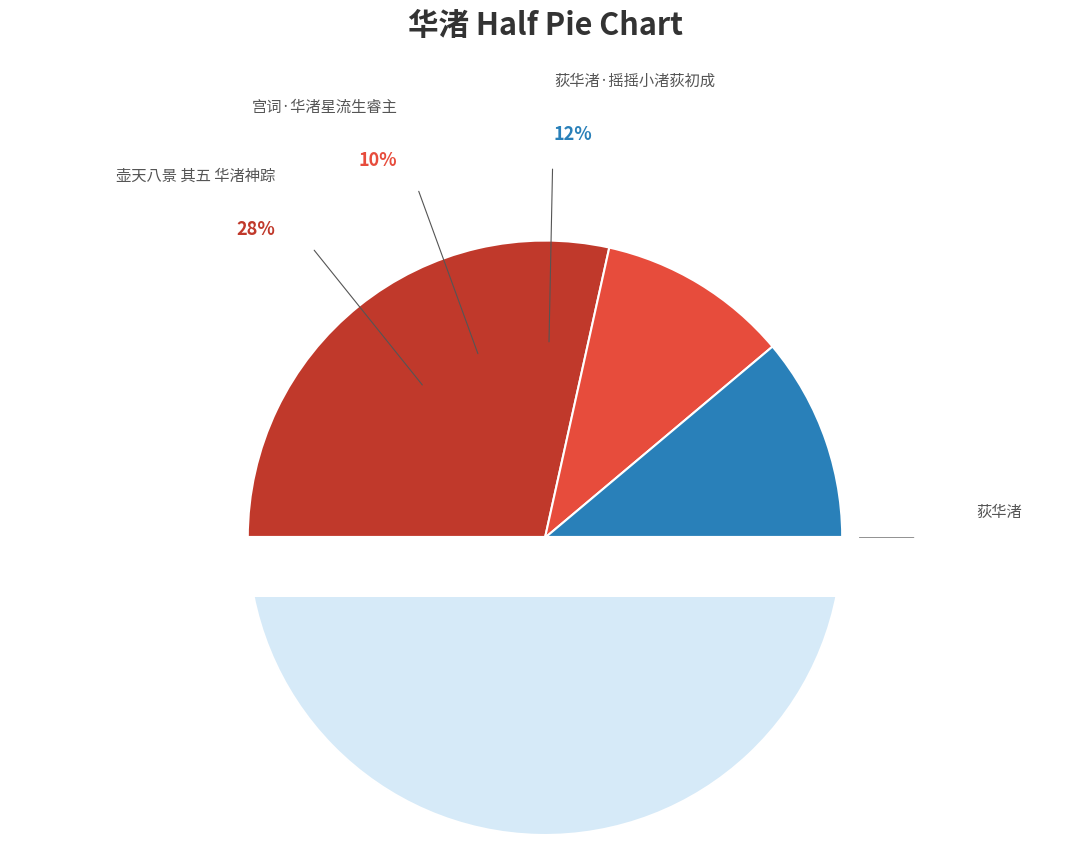

What percentage is NOT represented by 荻华渚·摇摇小渚荻初成?

88.2%